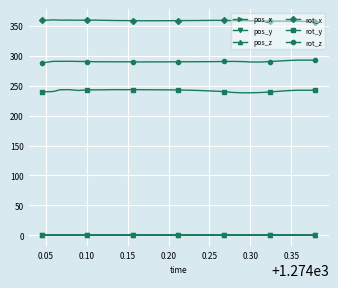

Count the number of categories in the chart.

31